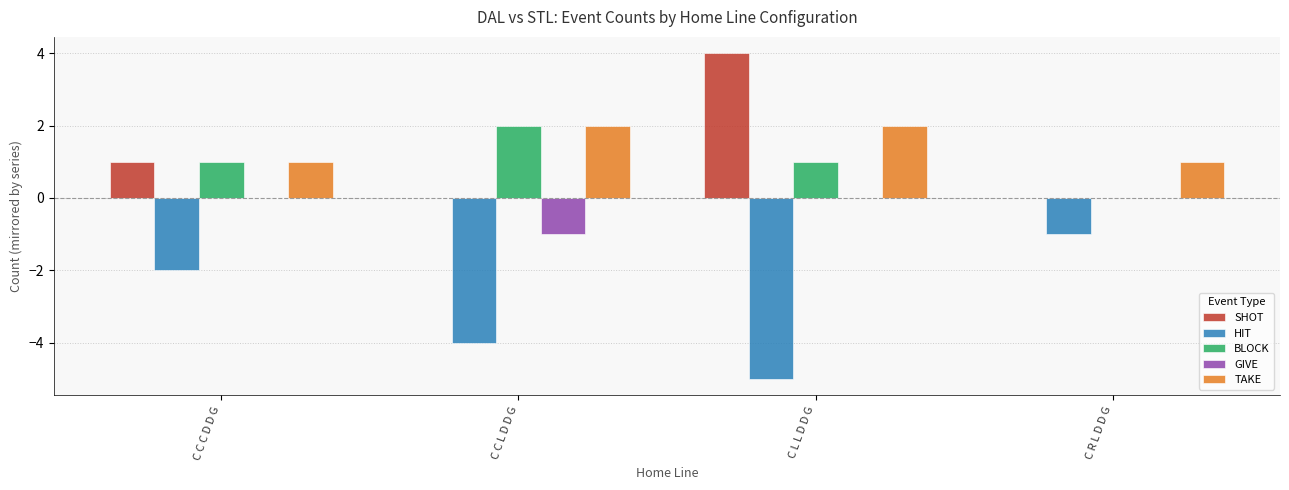

Is the value of GIVE at C R L D D G greater than the value of HIT at C L L D D G?

Yes